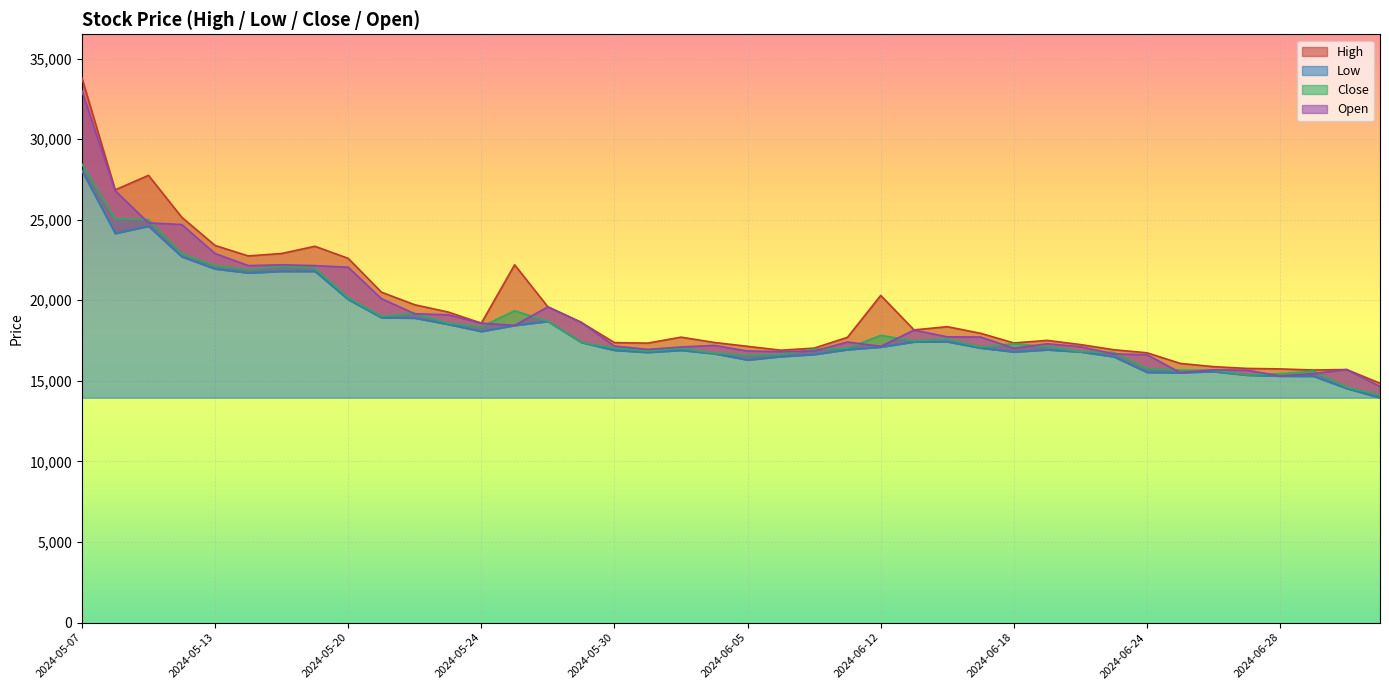

Reading left to right, list all the values displayed in this chart.

High: 33800	26850	27750	25150	23400	22750	22900	23350	22600	20500	19720	19270	18580	22200	19590	18630	17370	17340	17710	17380	17140	16900	17030	17700	20300	18160	18360	17950	17350	17510	17250	16930	16740	16080	15880	15770	15740	15670	15700	14850
Low: 28050	24150	24600	22700	21950	21700	21800	21800	20050	18920	18900	18510	18070	18440	18690	17390	16900	16770	16900	16690	16300	16510	16640	16940	17100	17420	17430	17040	16800	16930	16800	16500	15530	15510	15580	15360	15300	15290	14530	13950
Close: 28450	25050	25000	22900	22150	21900	22100	22000	20150	19000	19190	18570	18350	19350	18690	17390	17020	16840	17020	16710	16590	16640	16960	17020	17820	17480	17580	17100	17300	17120	16810	16760	15760	15660	15660	15360	15440	15600	14600	14110
Open: 33000	26800	24800	24700	22900	22150	22200	22150	22050	20100	19160	19100	18580	18440	19590	18630	17160	16950	17100	17200	16850	16810	16850	17410	17140	18150	17730	17720	17020	17300	17120	16670	16620	15510	15680	15660	15300	15450	15700	14650